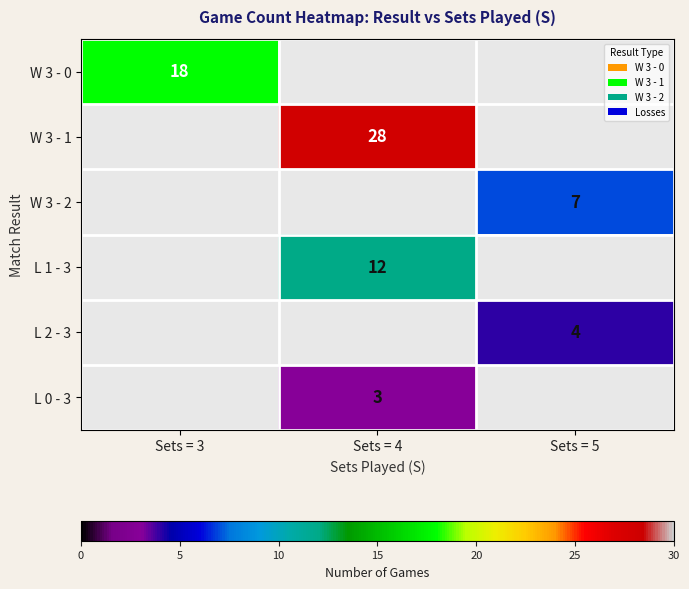

True or false: W 3 - 0 has a value of 32 at Sets = 3.

False